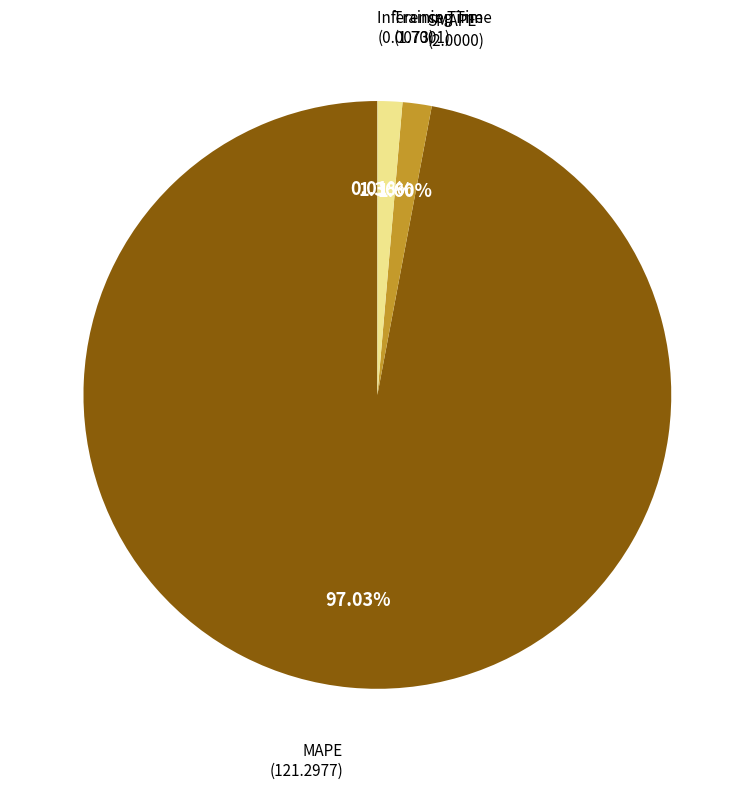

Does any single category account for the majority?

Yes